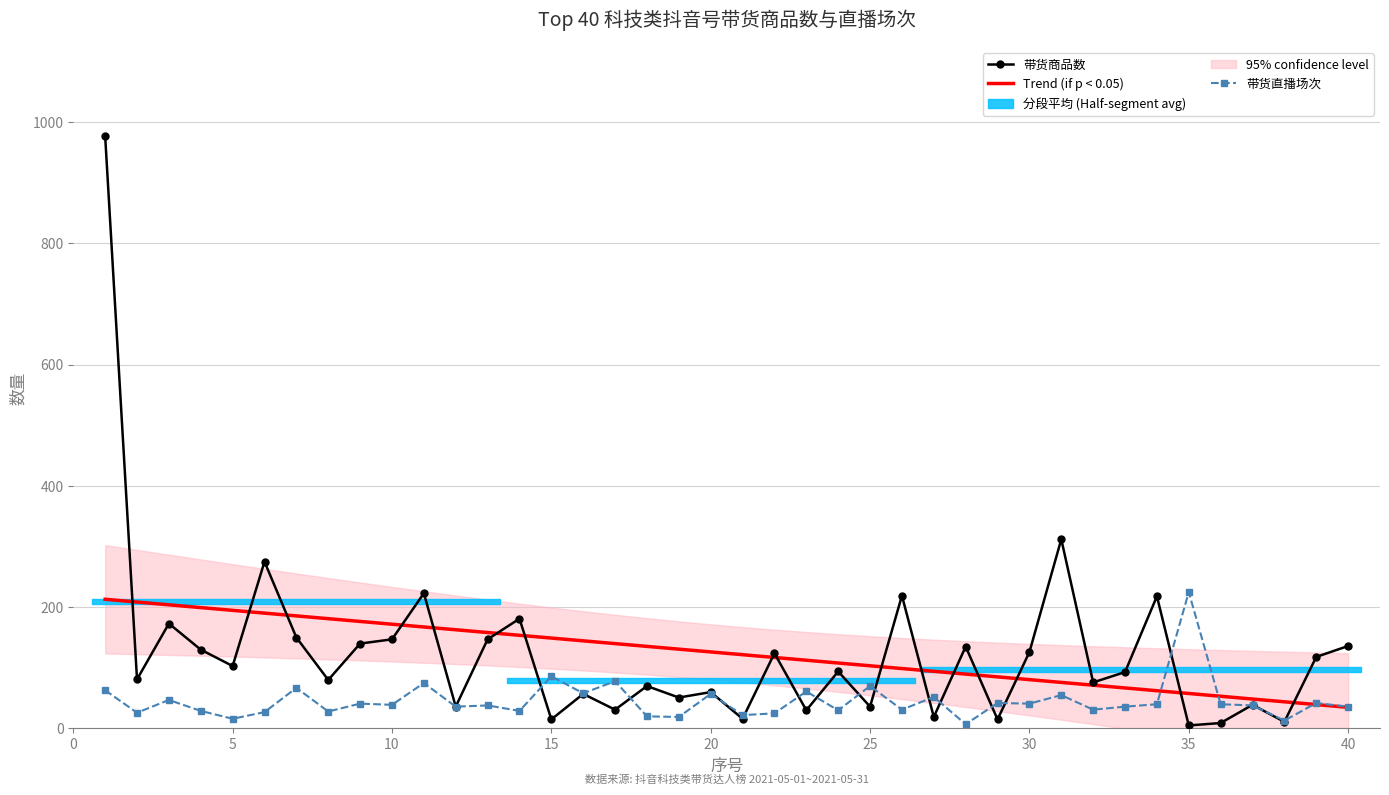

What is the difference between the highest and lowest values at 15?

170.3